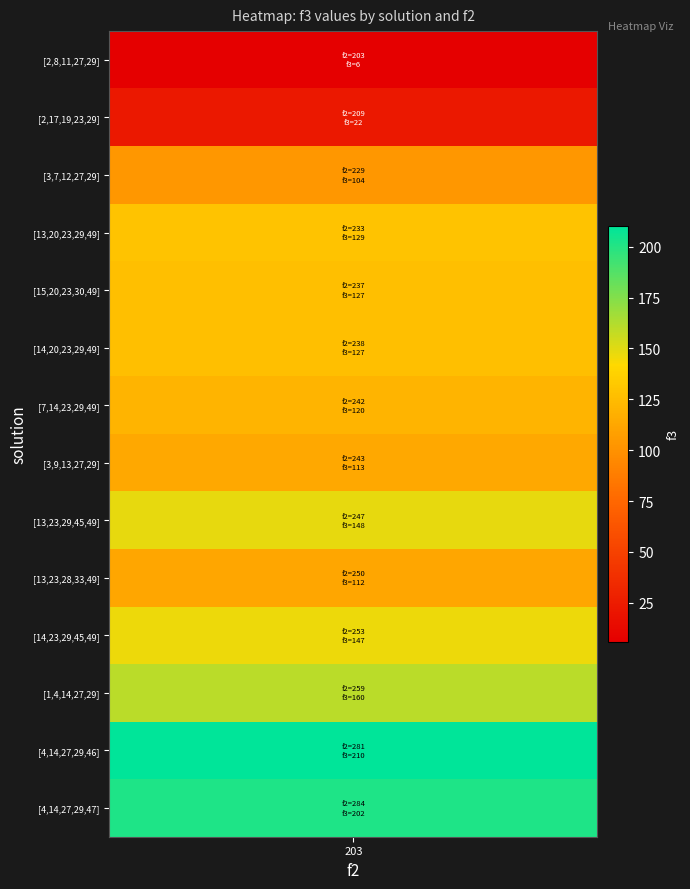

Which series has the largest total across all categories?

[4, 14, 27, 29, 46]